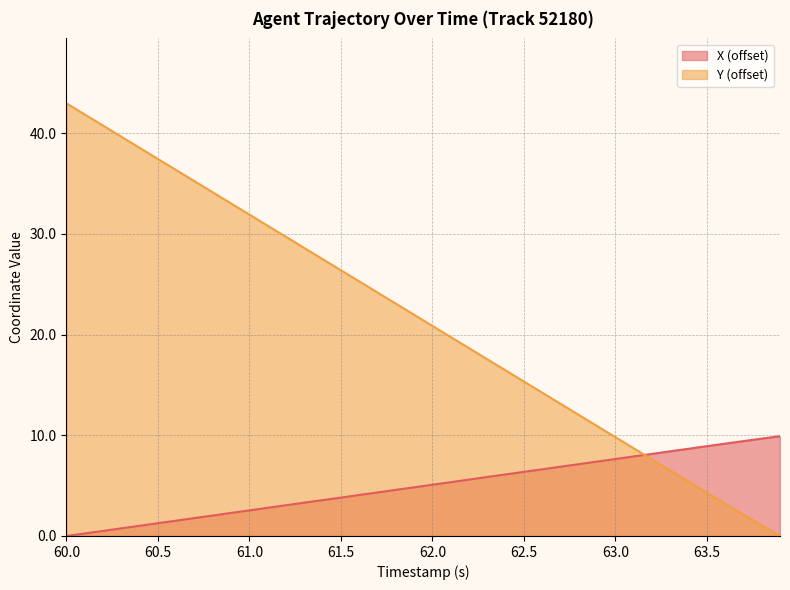

How many times do Y and X cross each other?

1